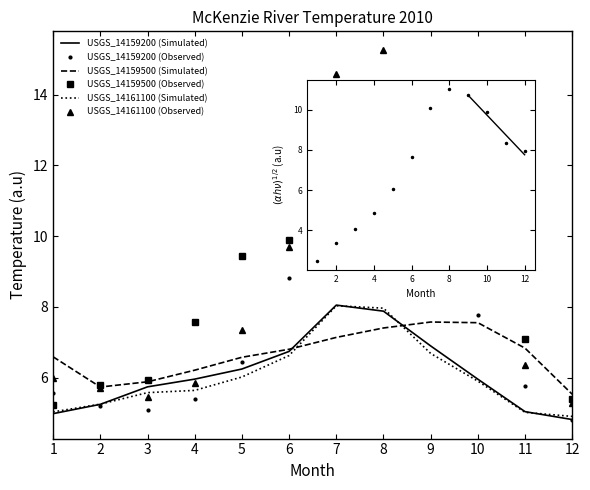

Where is the first local maximum for USGS_14159500 (Observed)?

8